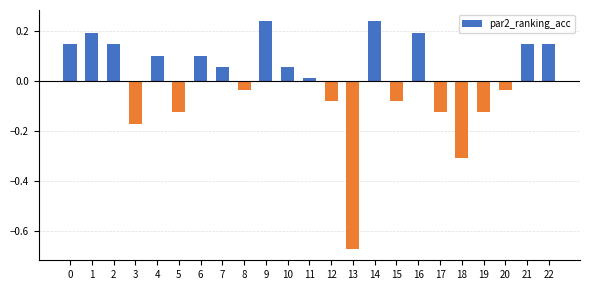

Which has a higher value, 14 or 16?

14